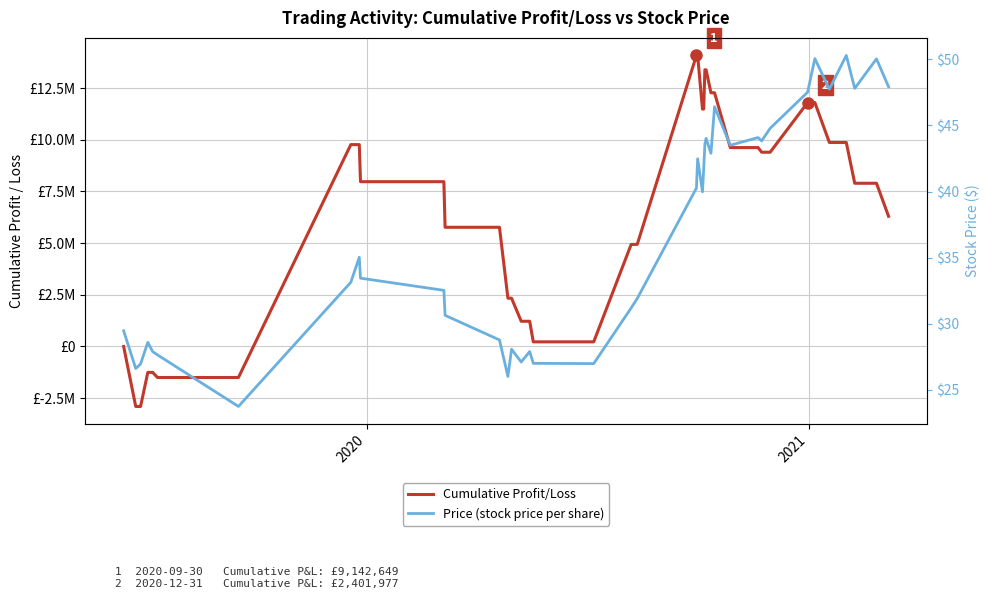

Does the chart display data point markers on the line(s)?

No